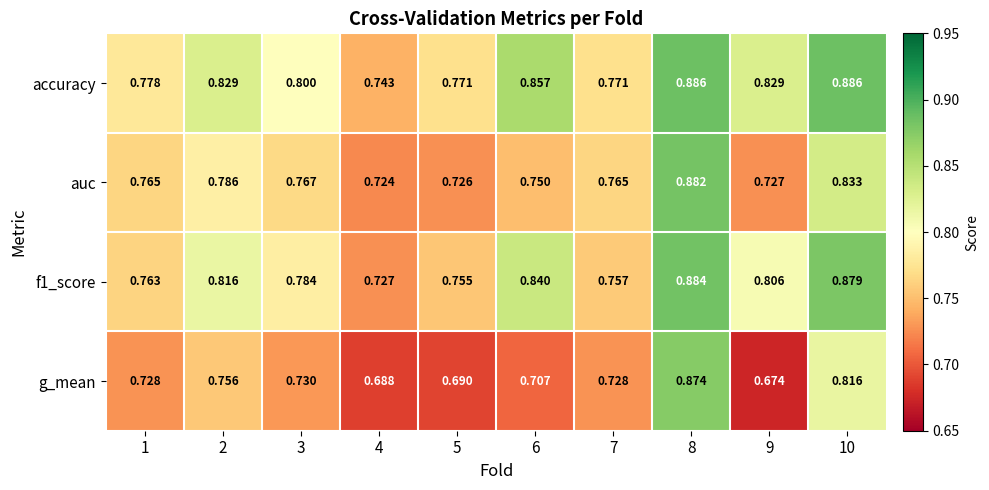

What is the difference between the highest and lowest values at 9?

0.2